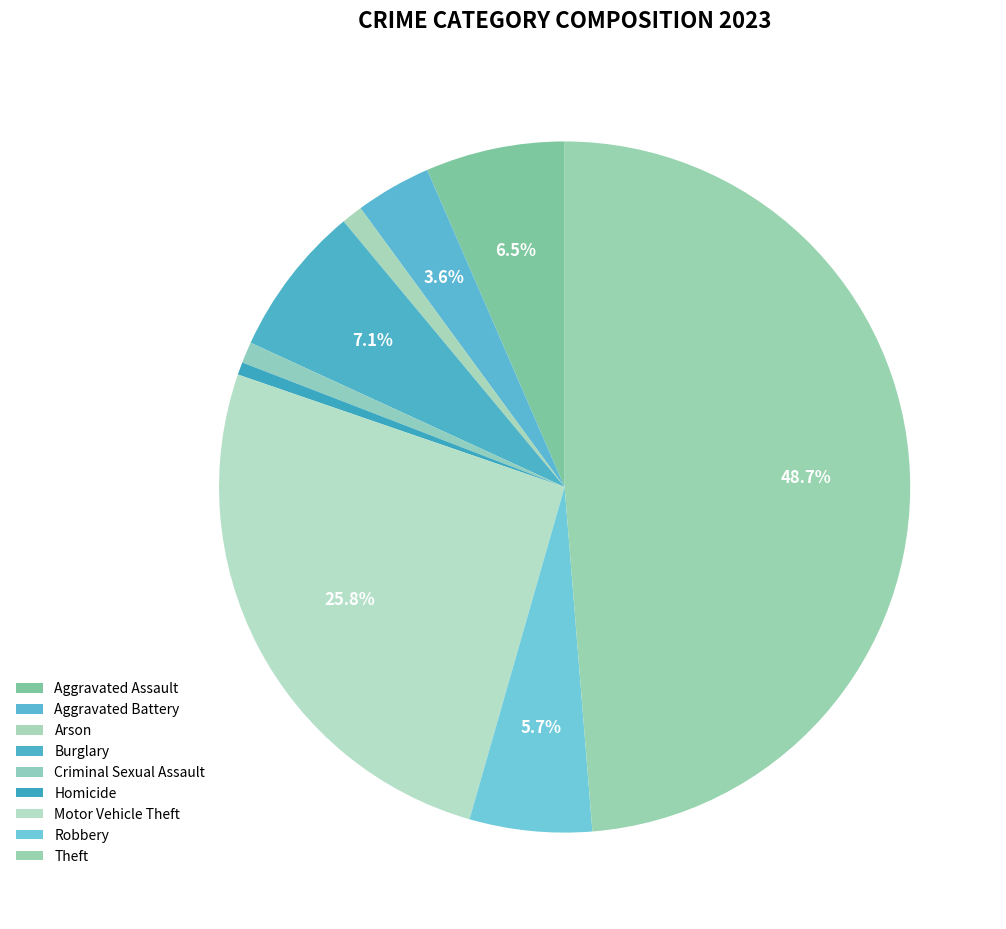

True or false: Aggravated Battery accounts for 4% of the total.

True